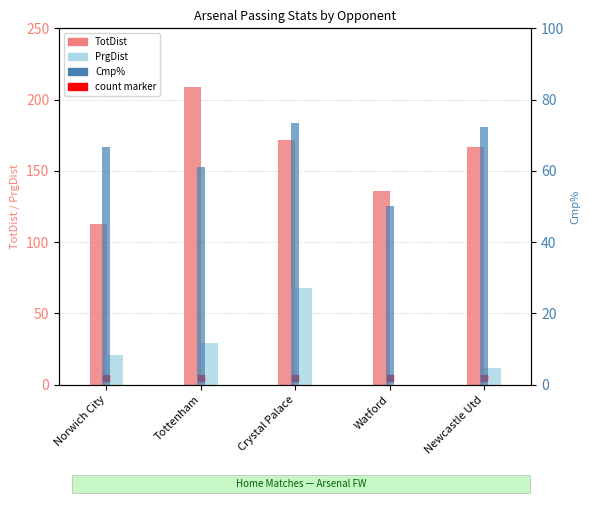

Count the number of data series in this chart.

3